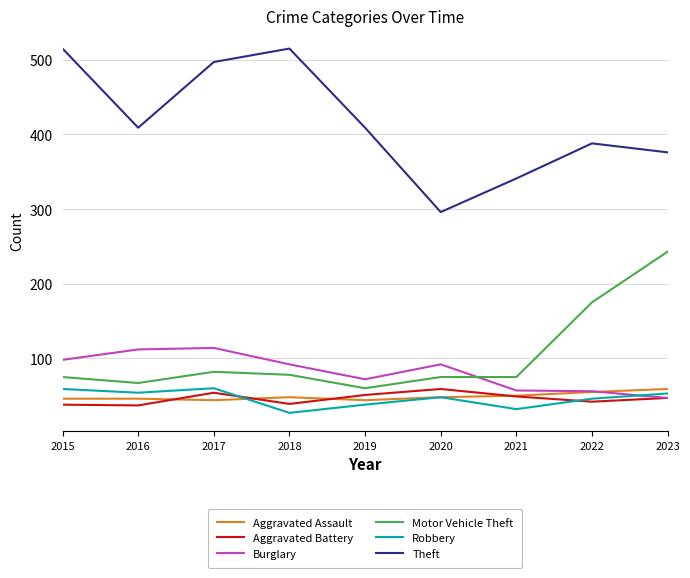

At how many categories does at least one series exceed 138?

9